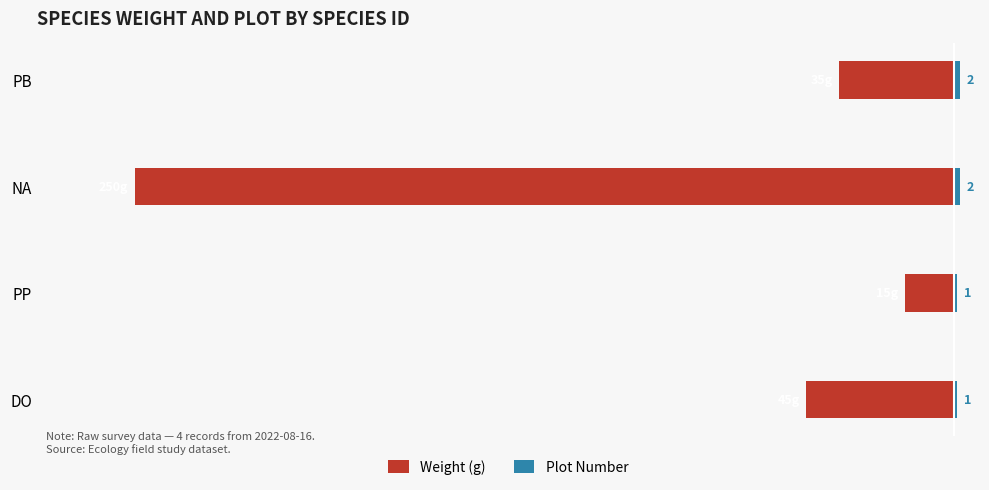

Which series has the largest range (max minus min)?

Weight (g)